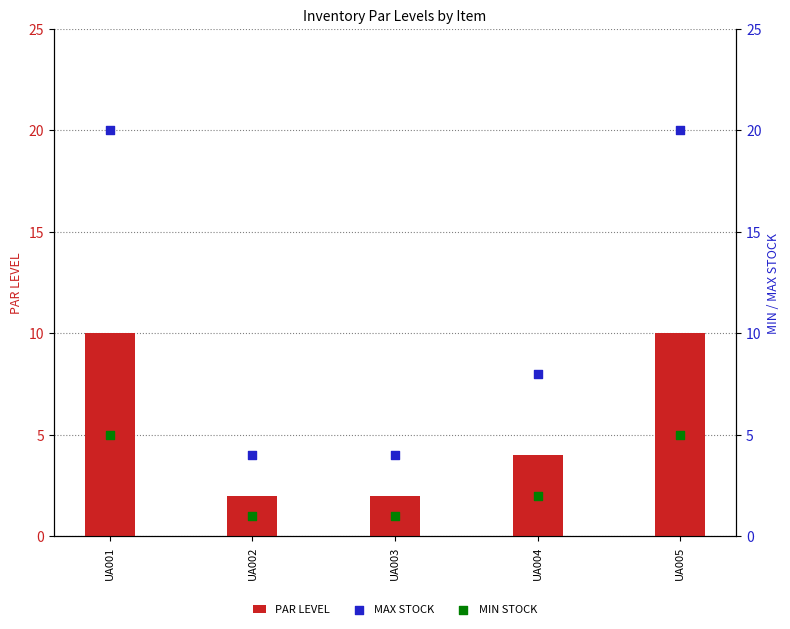

Which series reaches the maximum Y coordinate?

MAX STOCK